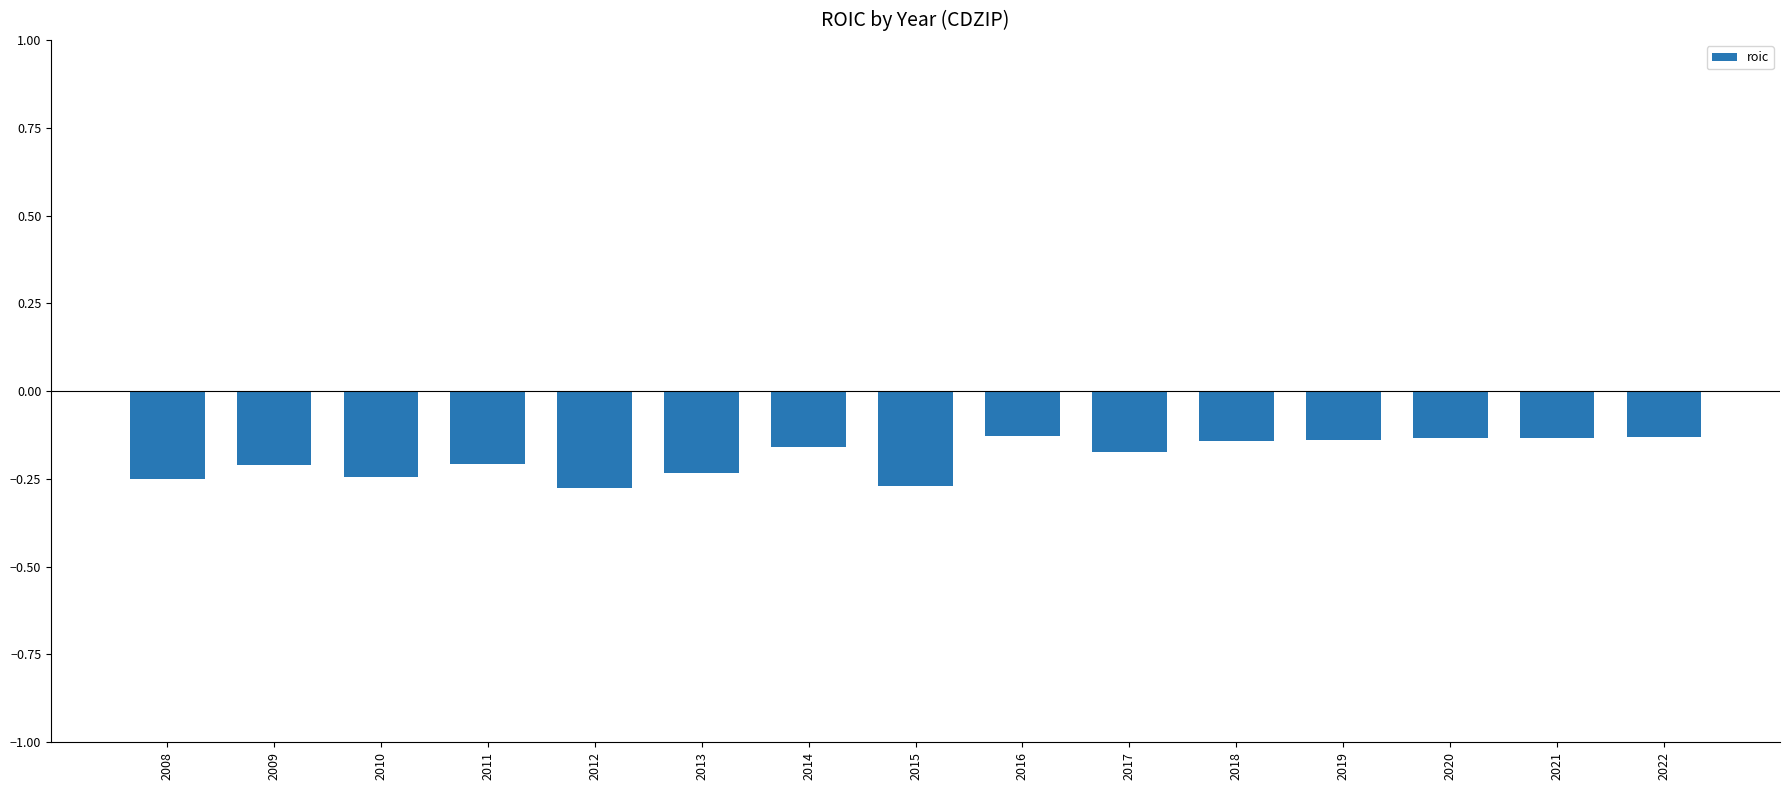

Which has a higher value, 2012 or 2019?

2019